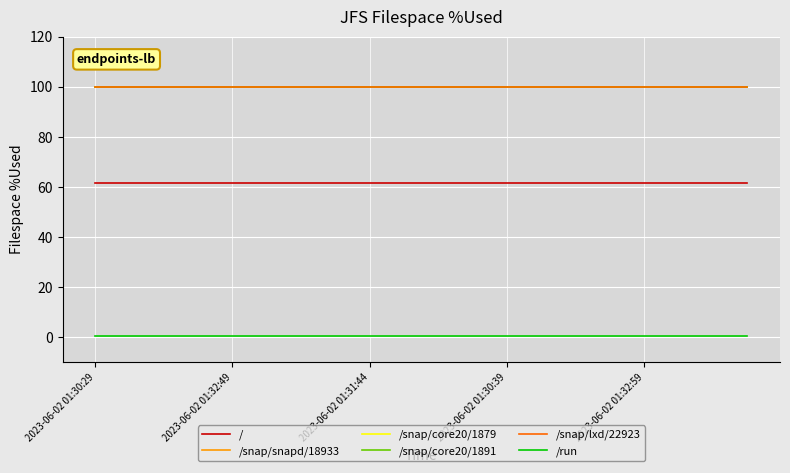

Does the chart display data point markers on the line(s)?

No